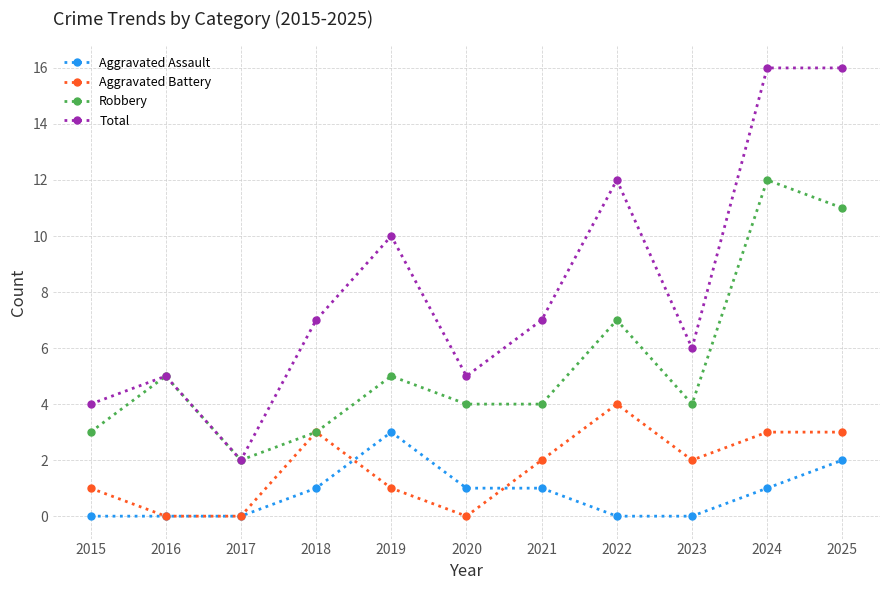

How many categories are shown in the chart?

11